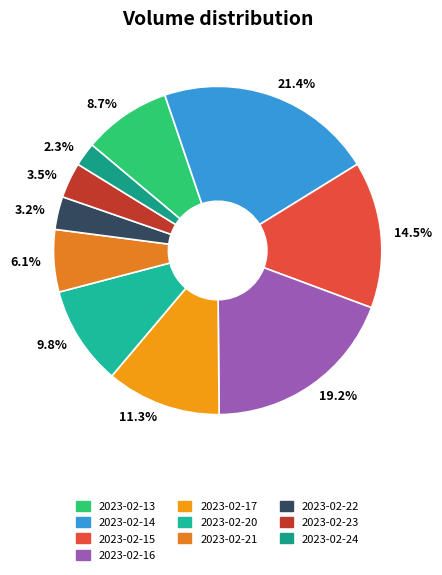

What is the ratio of the value at 11.3% to the value at 14.5%?

0.8